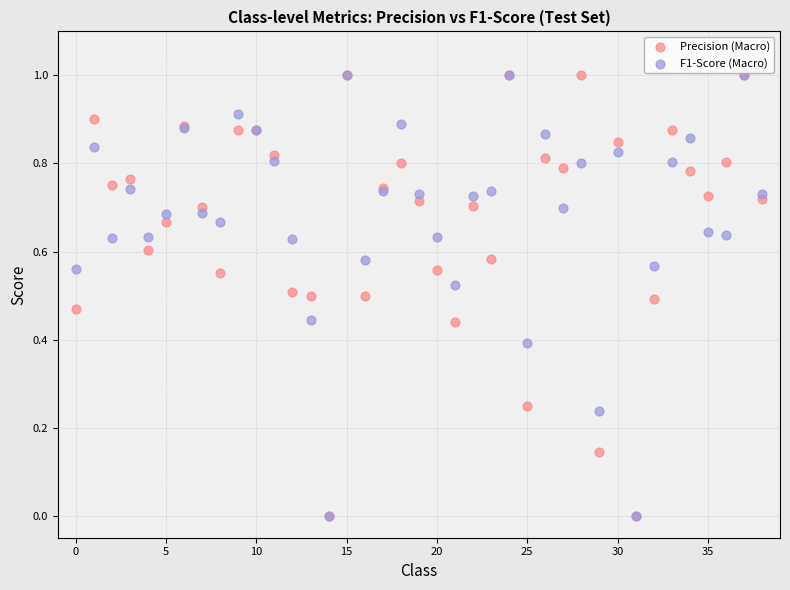

What are all the series names shown in the legend?

Precision (Macro), F1-Score (Macro)